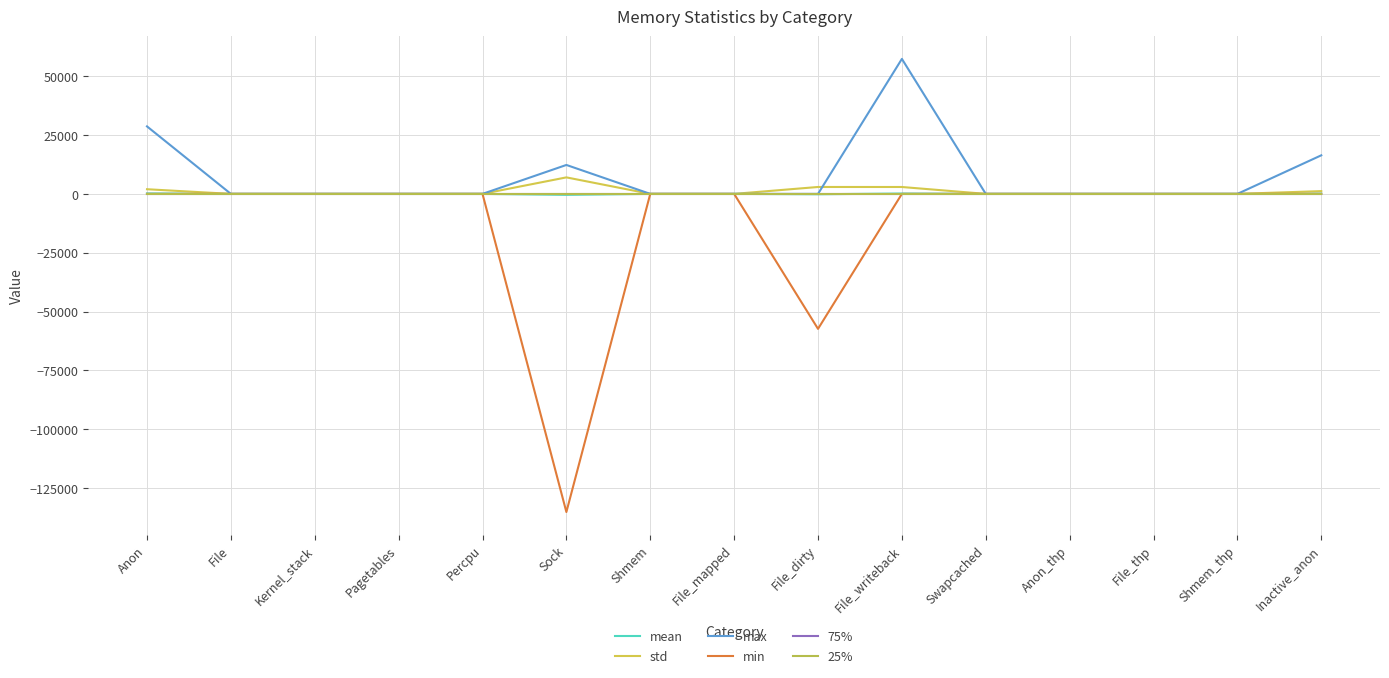

At which category is the sum across all series the highest?

File_writeback